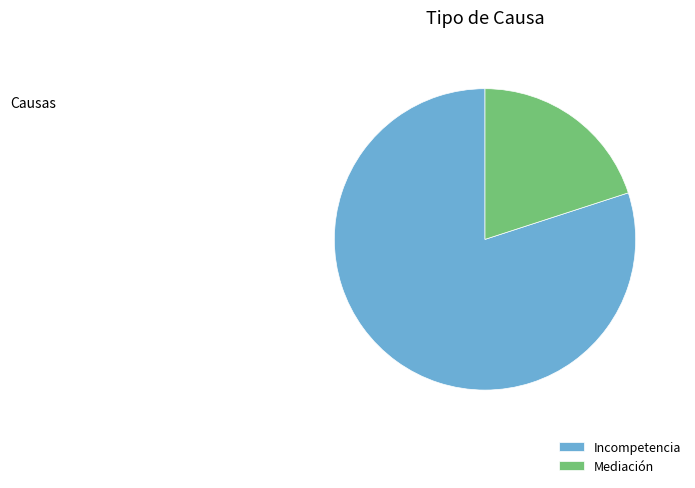

Do Mediación and Incompetencia together represent more than half of the pie?

Yes